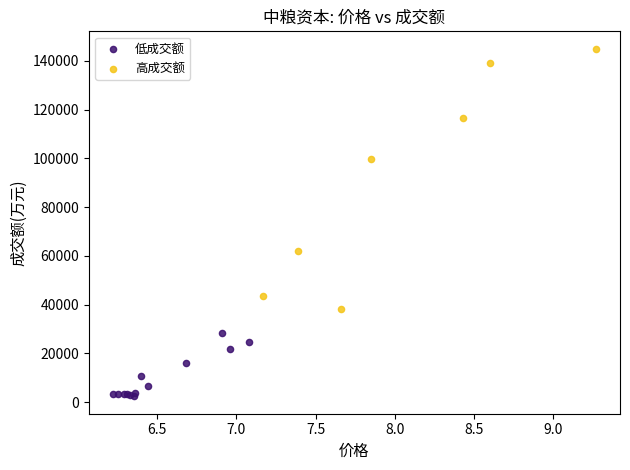

Which series contains the highest Y value?

高成交额